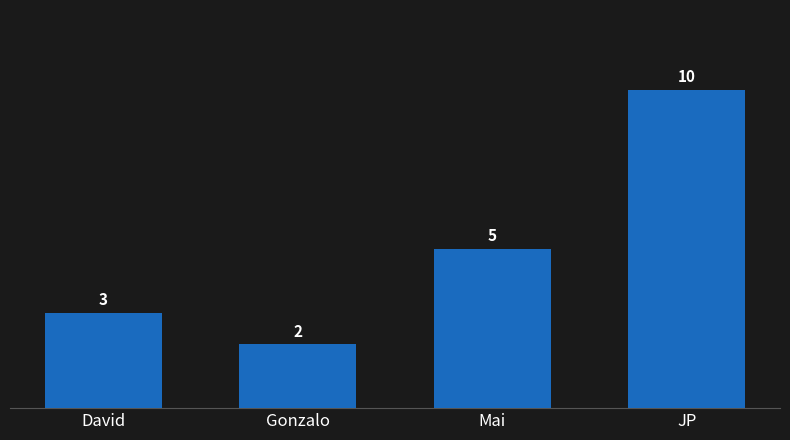

What value does the data have at JP?

10